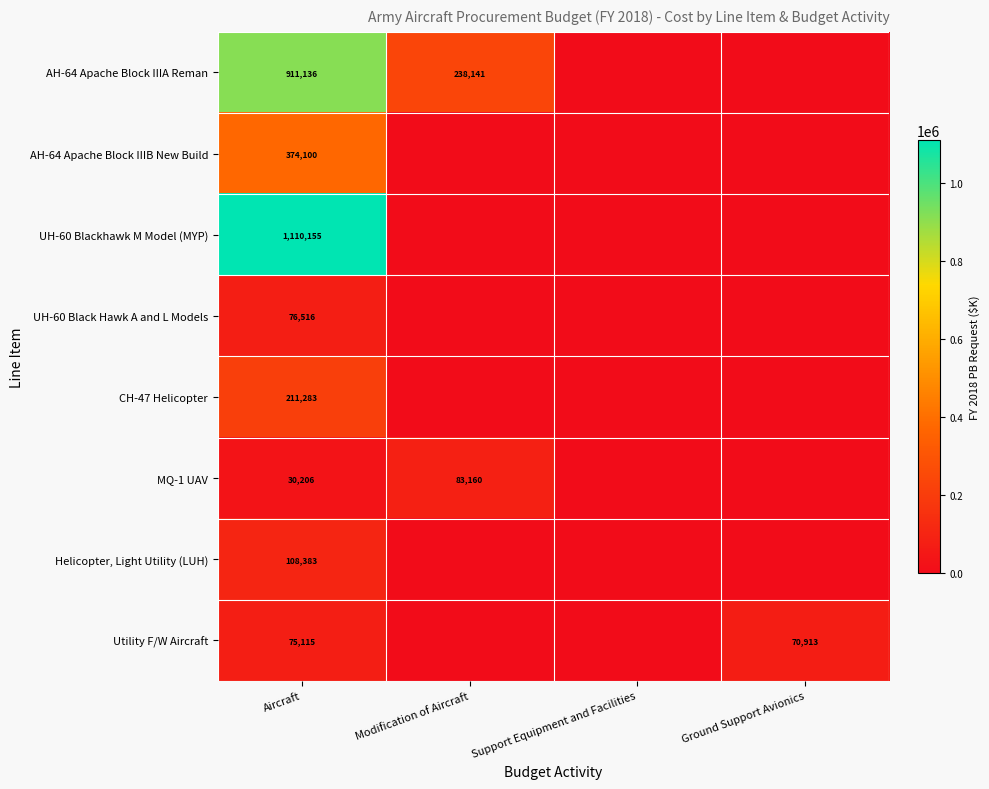

The Helicopter, Light Utility (LUH) series shows 46698 at Aircraft. True or false?

False